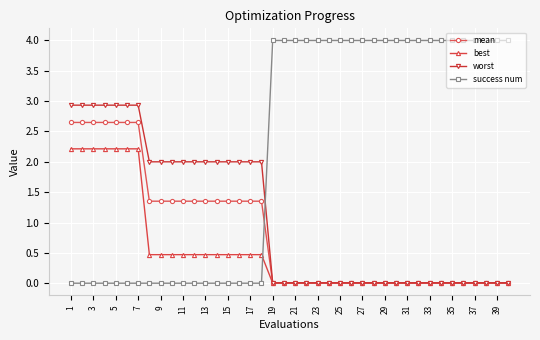

How many intersections are there between worst and success num?

1